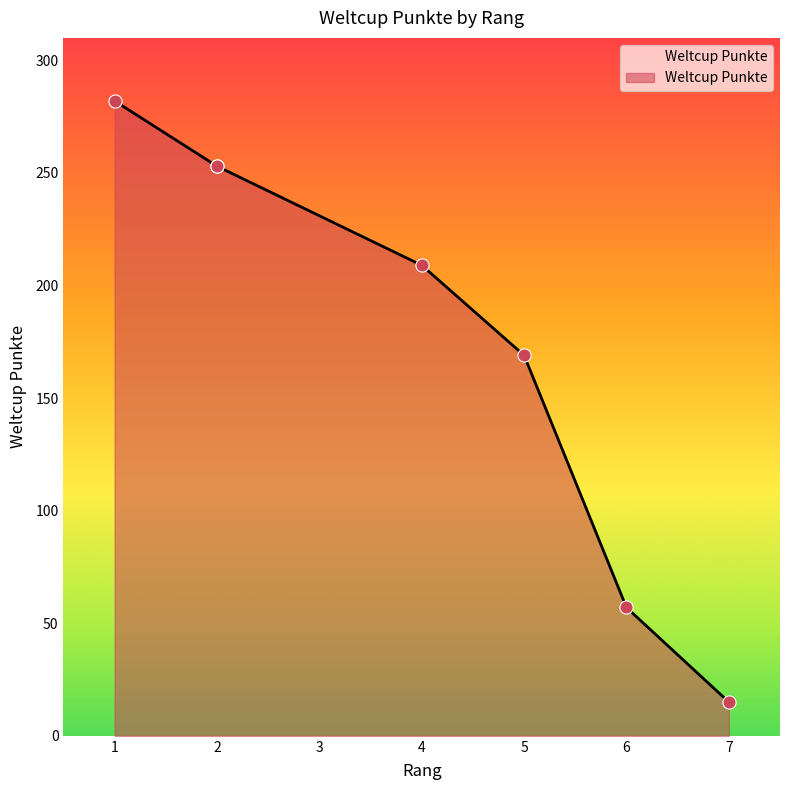

Between 6 and 5, which is larger?

5